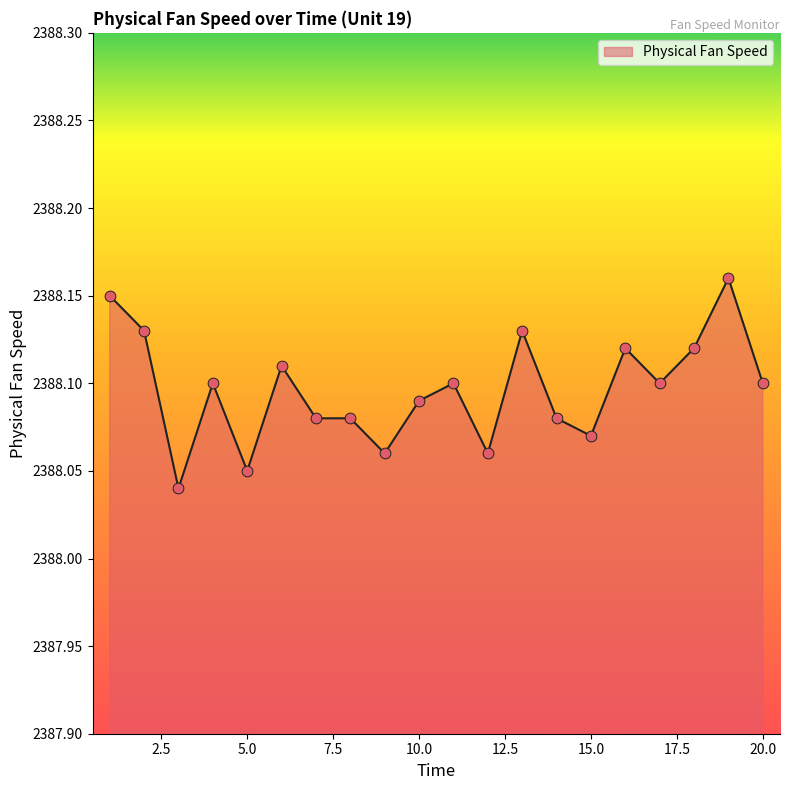

Does the chart have visible grid lines?

No